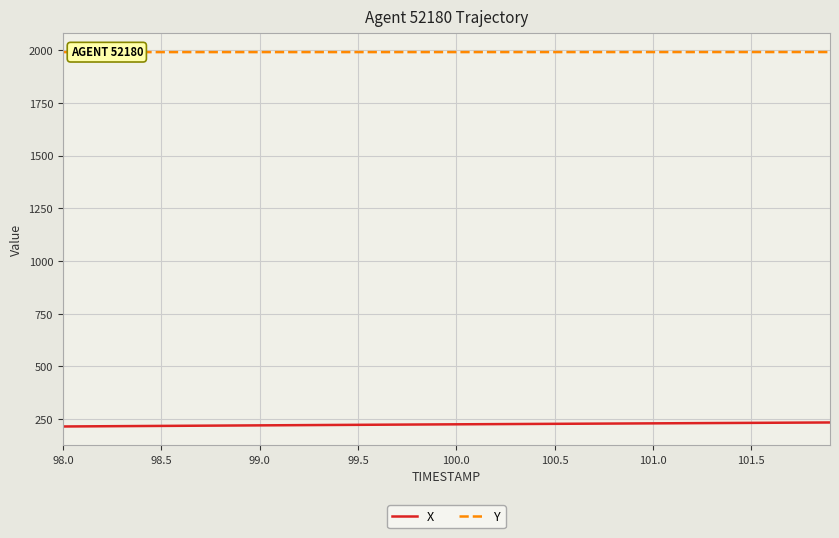

What is the maximum value for X?

234.4